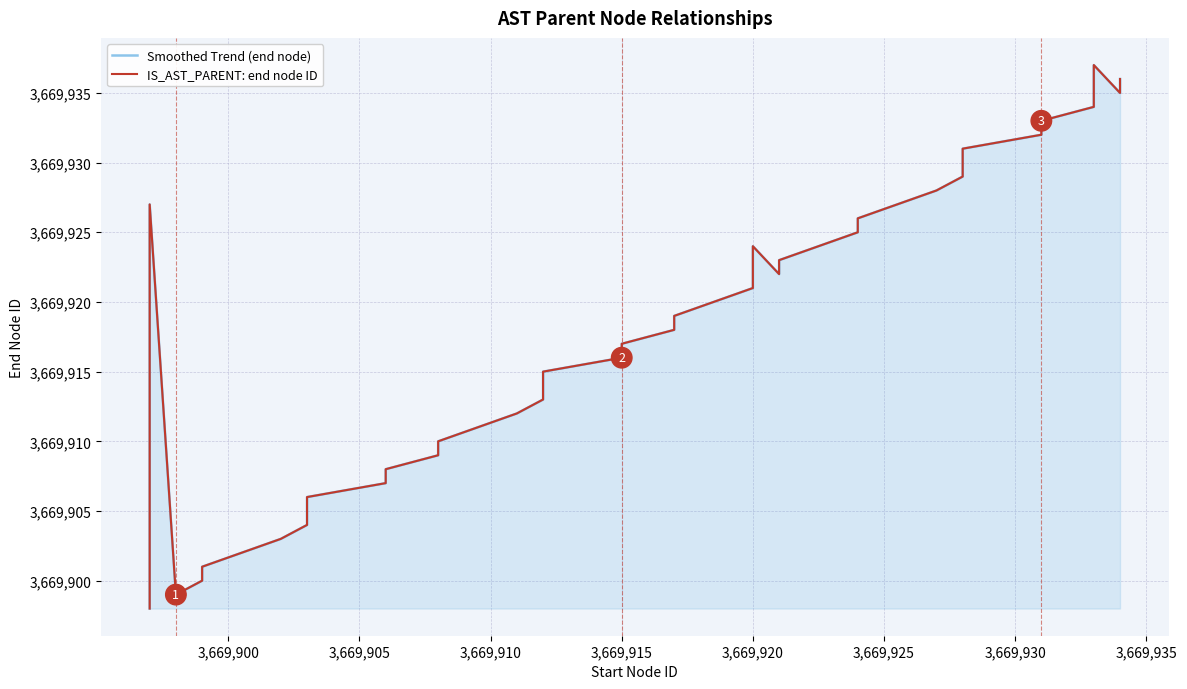

The IS_AST_PARENT: end node ID series shows 3669916 at 3,669,915. True or false?

True